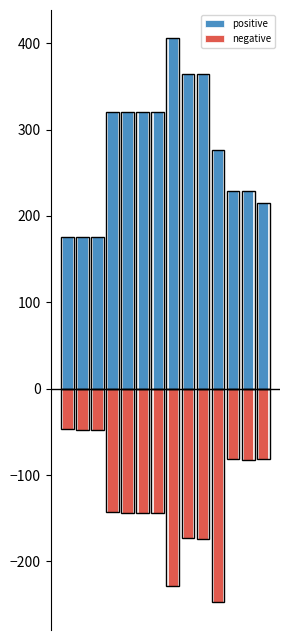

At which category is the sum across all series the highest?

8